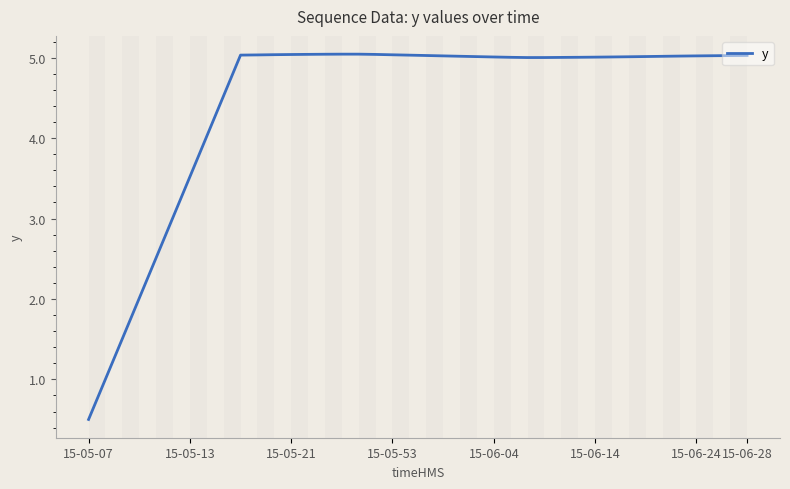

What is the difference between the maximum and minimum values?

4.5